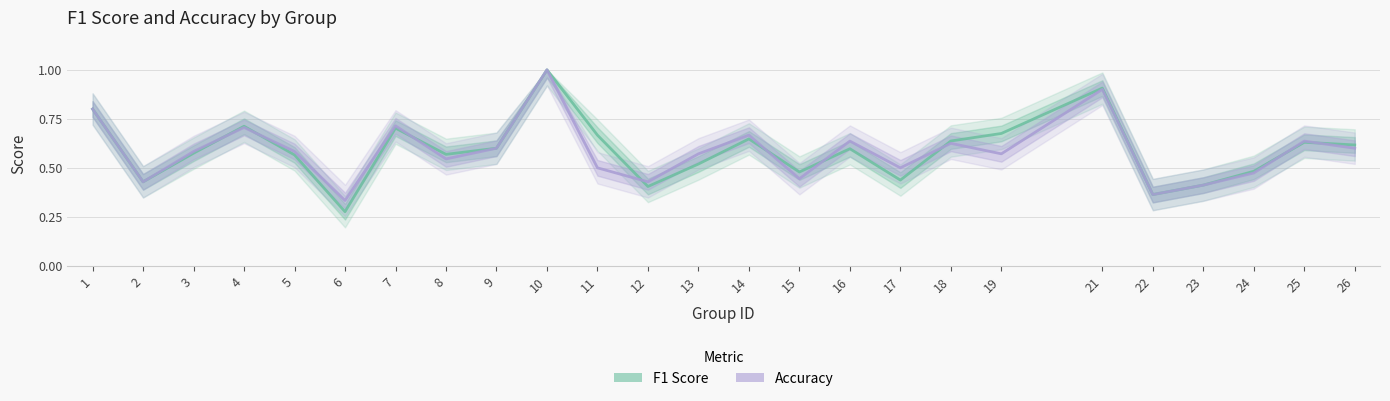

Is it true that accuracy equals 0.6 at 18?

True